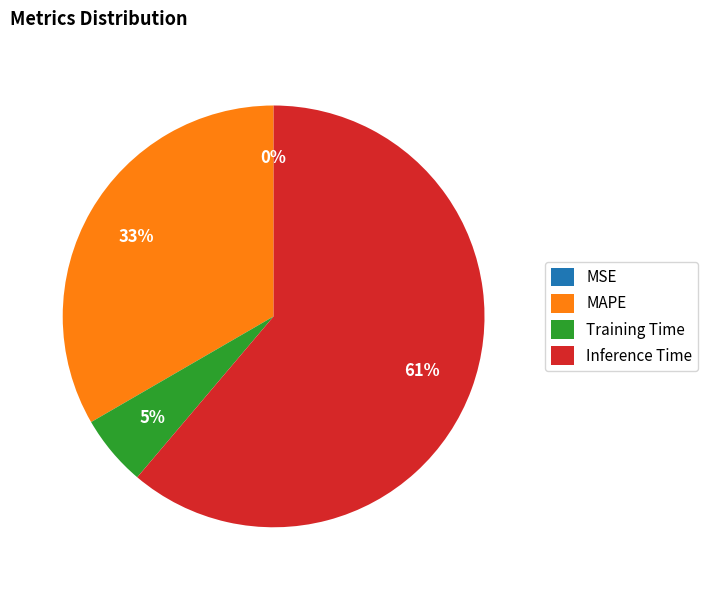

True or false: Training Time accounts for 17% of the total.

False